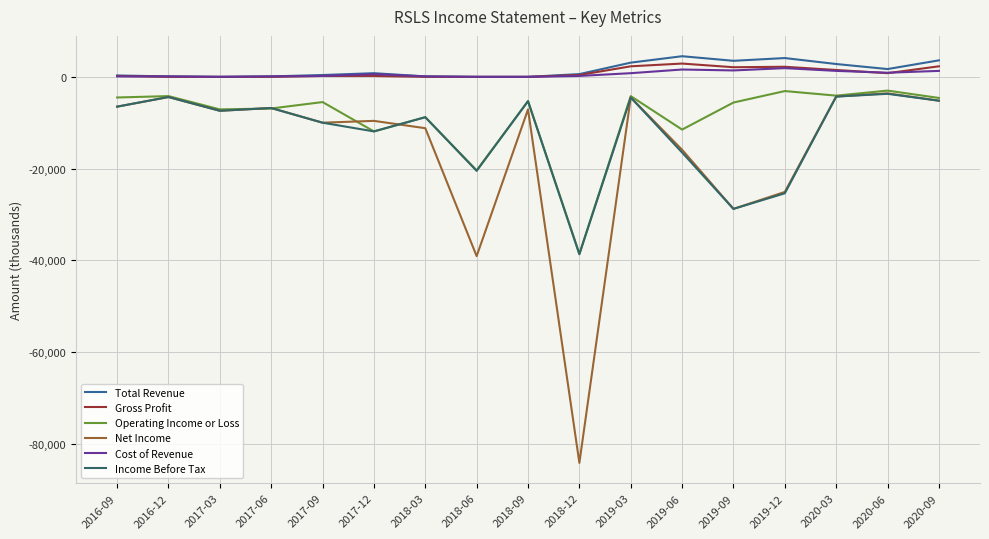

What is the difference between the Gross Profit values at 2018-09 and 2019-06?

2900